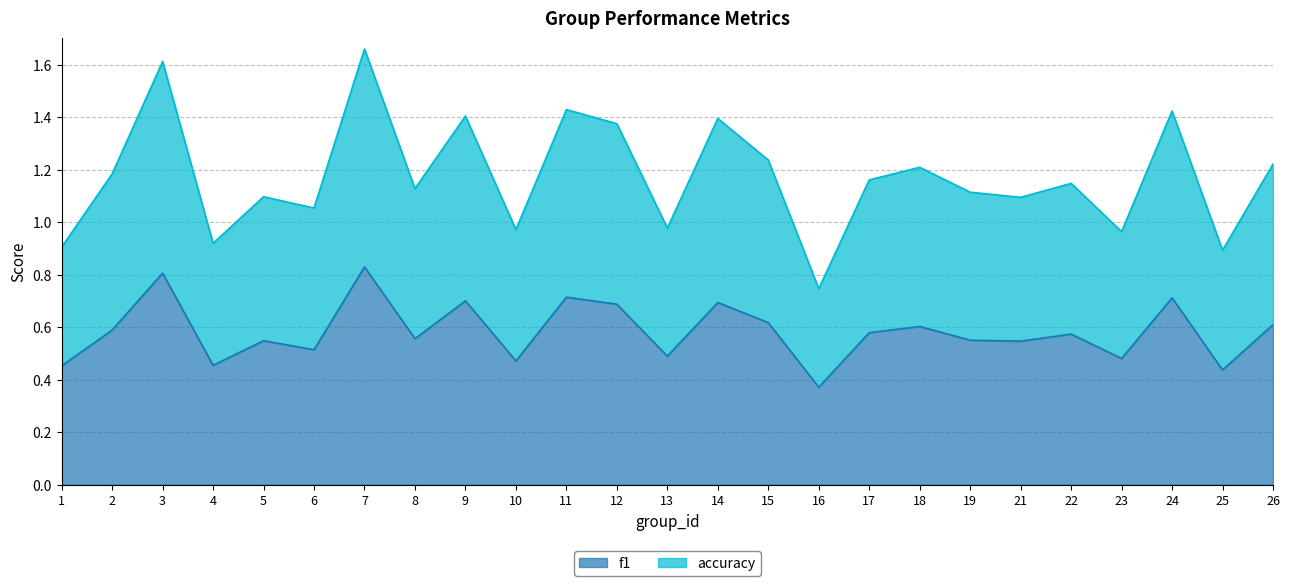

Which has a higher value, 6 or 7?

7